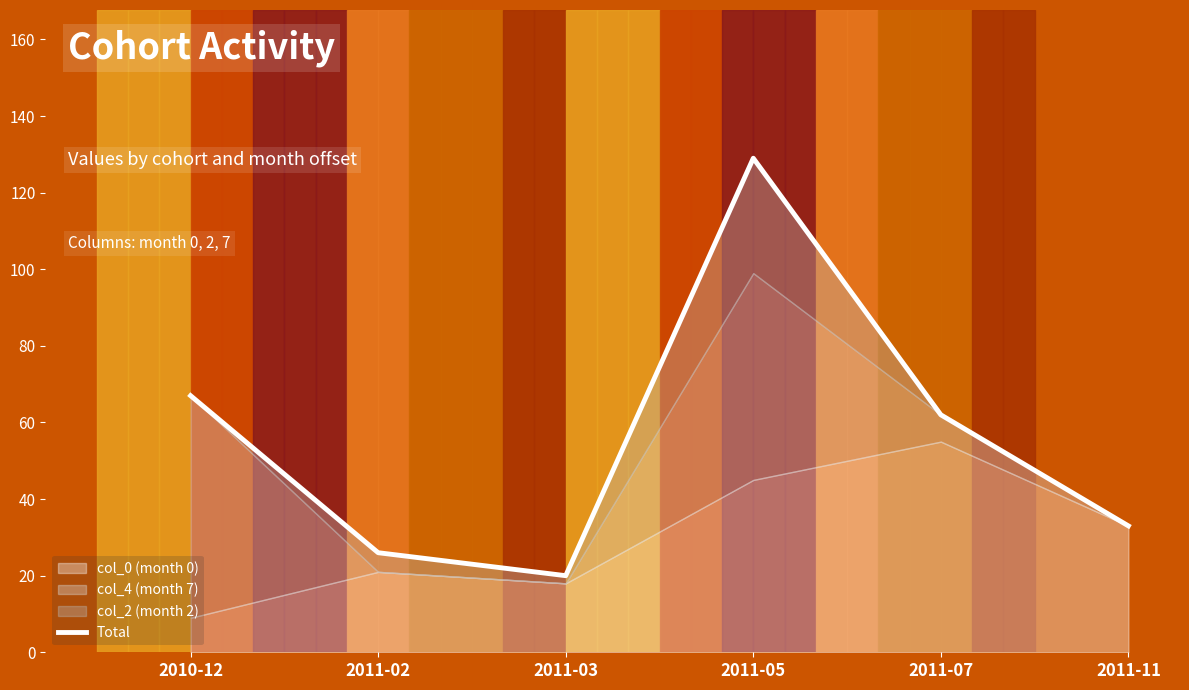

How many lines are shown in the chart?

1